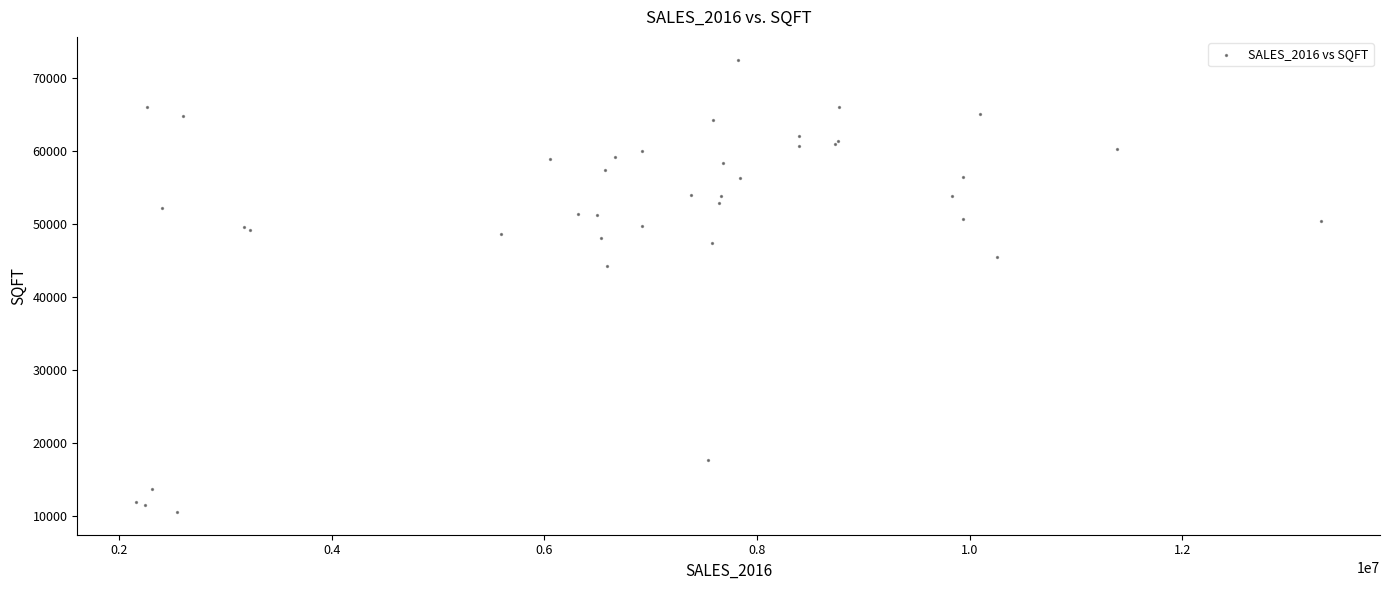

What Y value in the scatter plot is closest to 41558?

44311.8